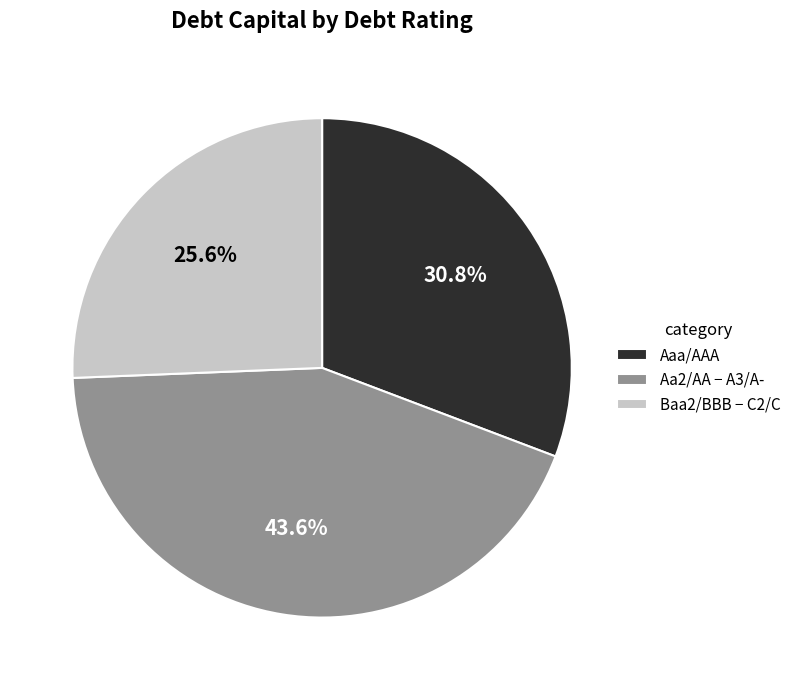

Combined, what portion of the pie is Baa2/BBB − C2/C and Aaa/AAA?

56.4%